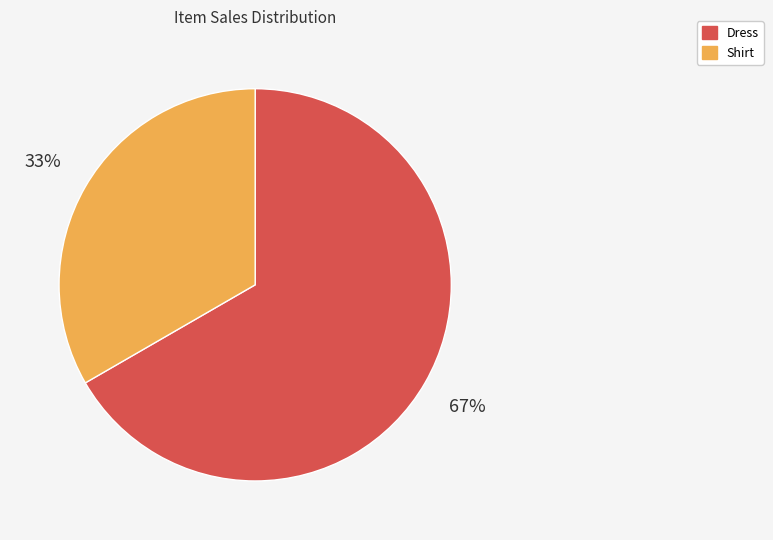

What is the majority slice?

Dress